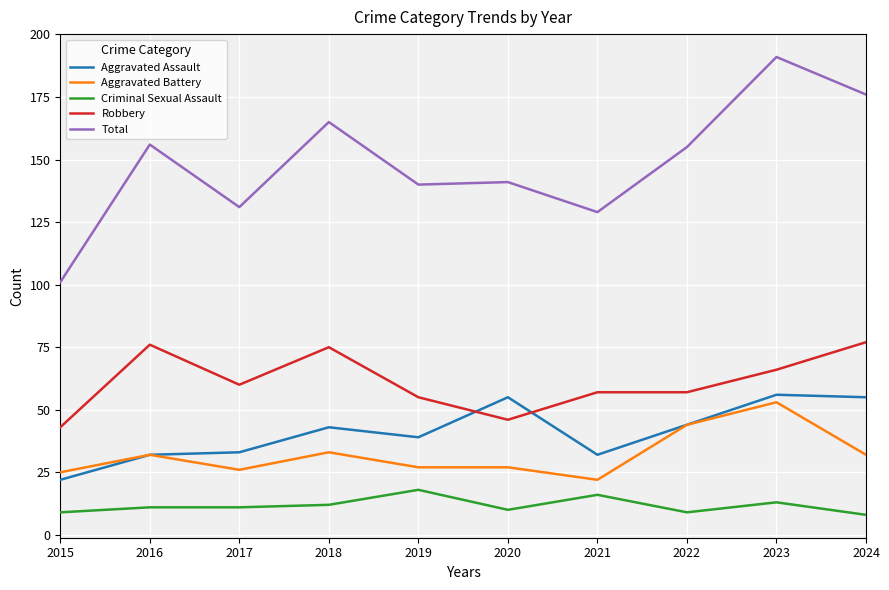

Which series changed the most between 2020 and 2024?

Total